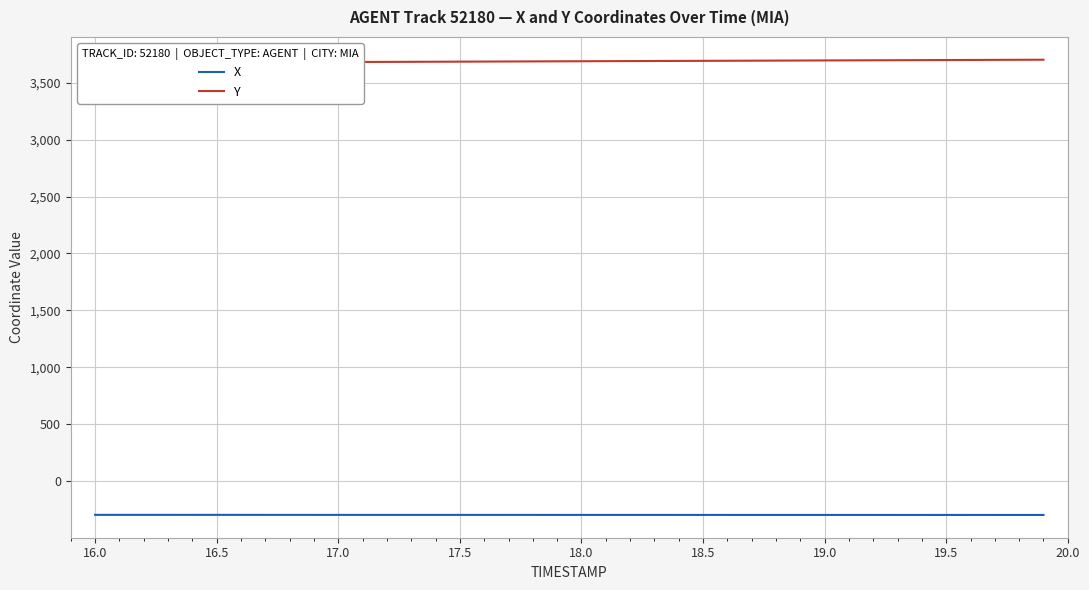

How many lines are shown in the chart?

2